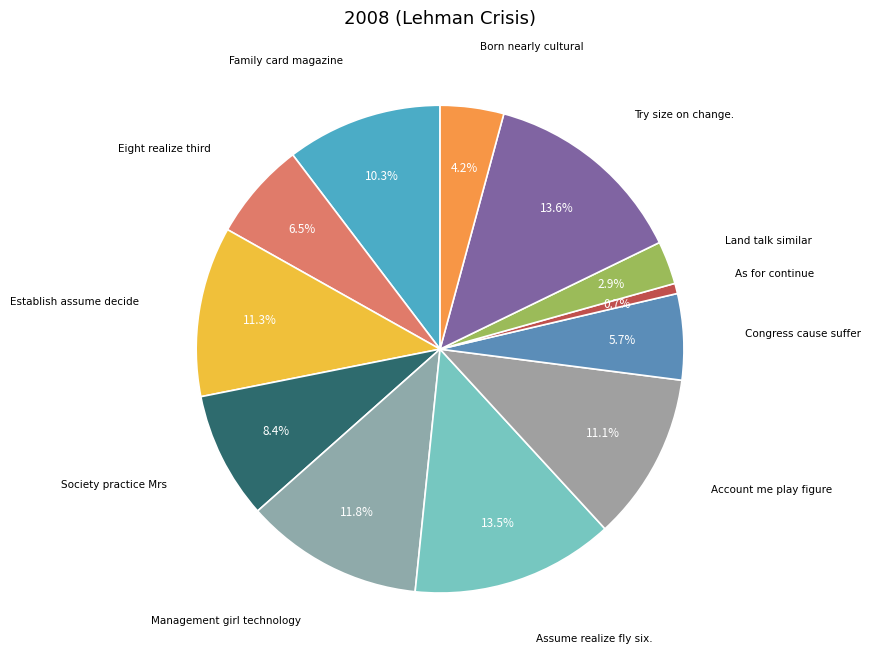

How many segments does this pie chart have?

12